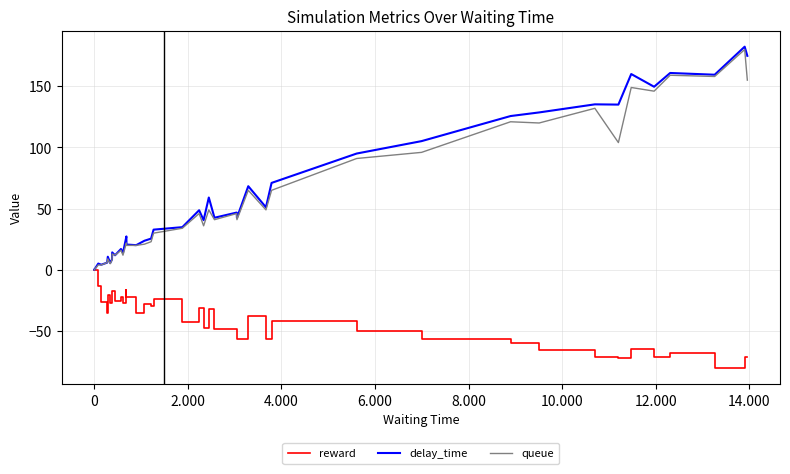

How many negative values does the reward series have?

38